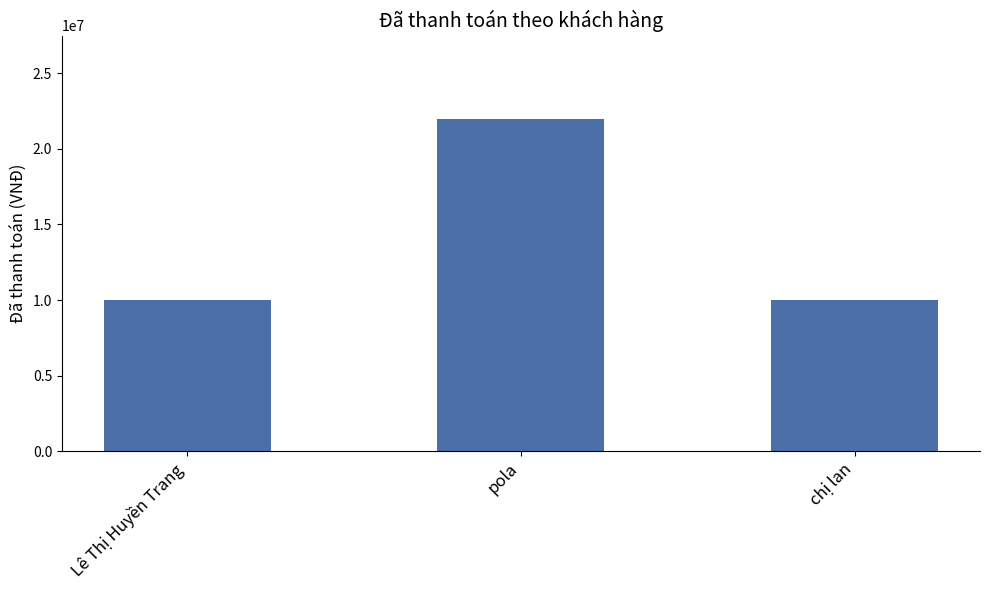

What is the difference between the values at Lê Thị Huyền Trang and pola?

12000000